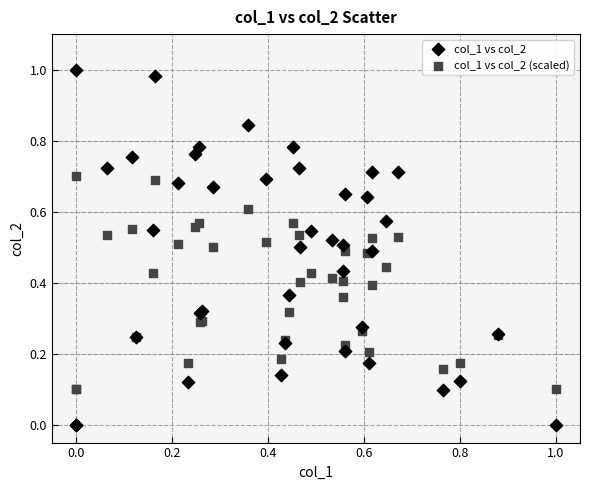

Which series reaches the minimum Y coordinate?

col_1 vs col_2